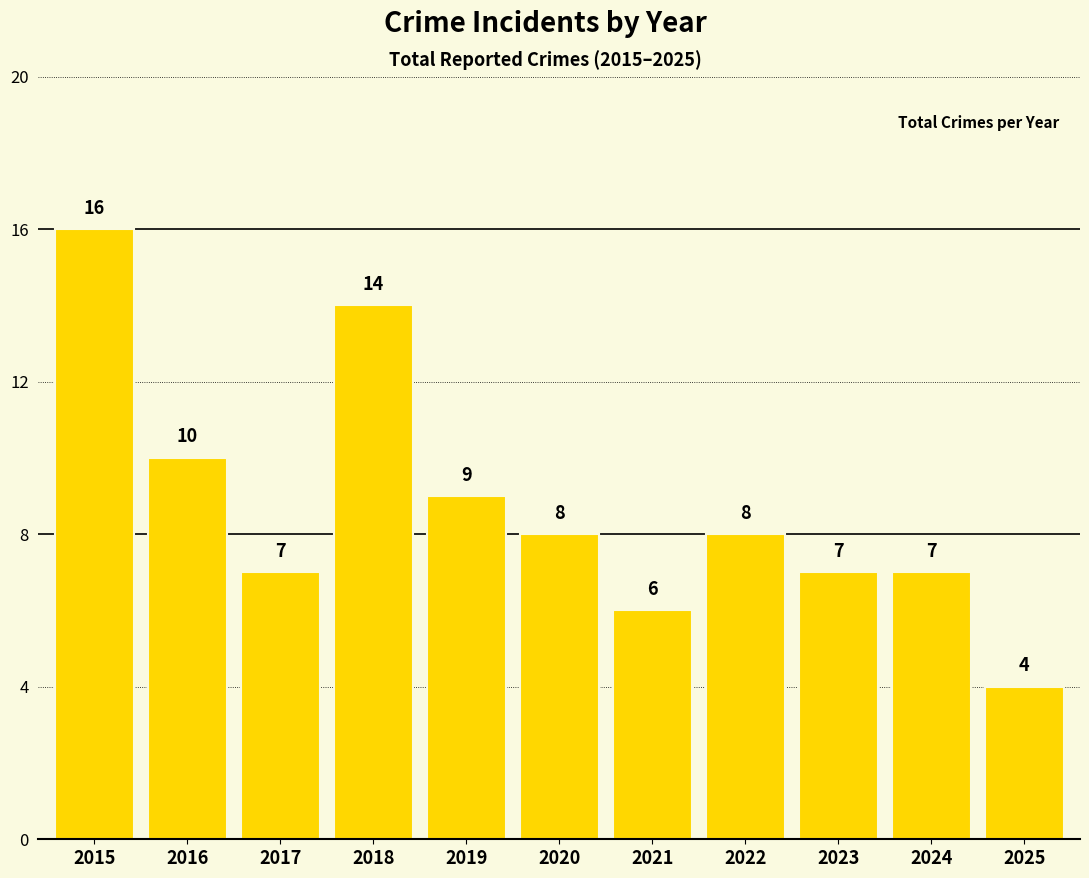

What is the change in value from 2016 to 2019?

-1